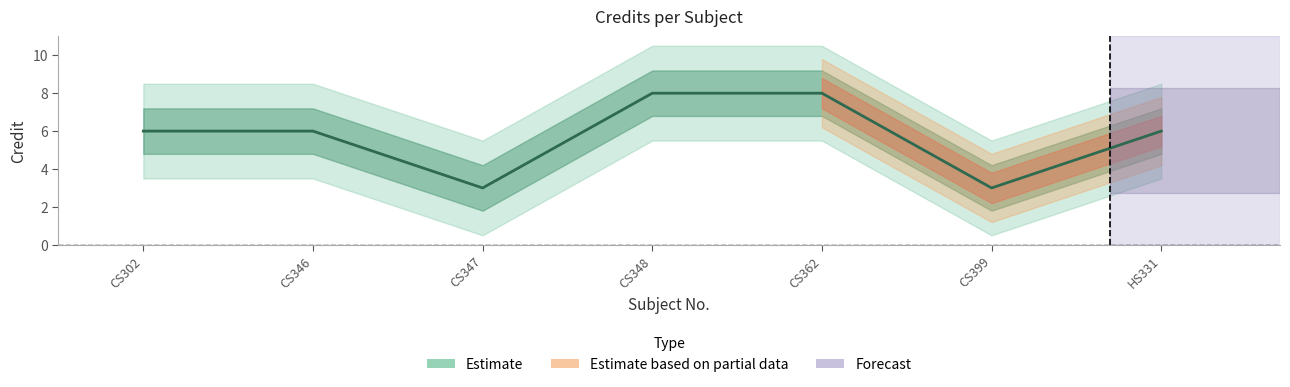

How many data points are above 6?

2